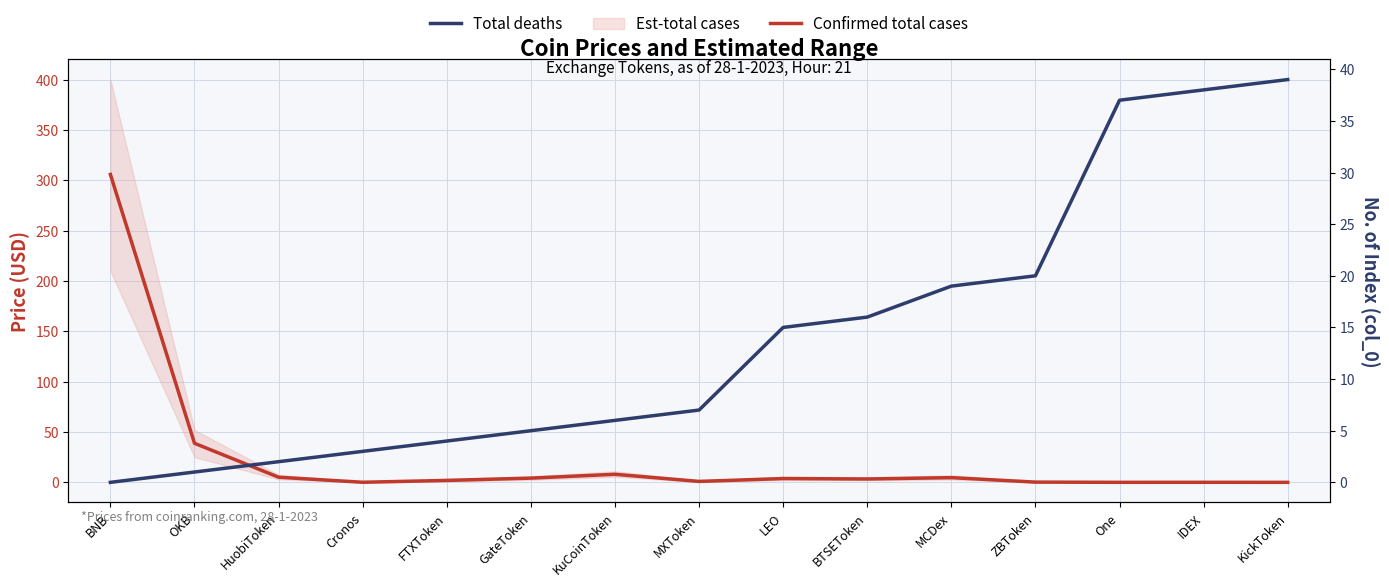

Which series ends up on top after the final intersection of Total deaths and Confirmed total cases?

Total deaths